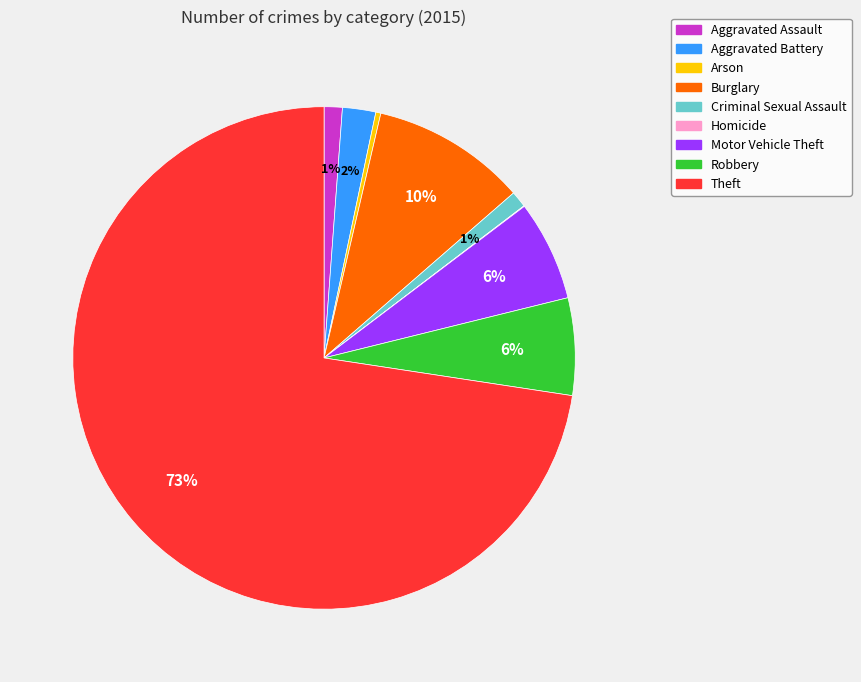

The Motor Vehicle Theft slice represents 6% of the pie. True or false?

True